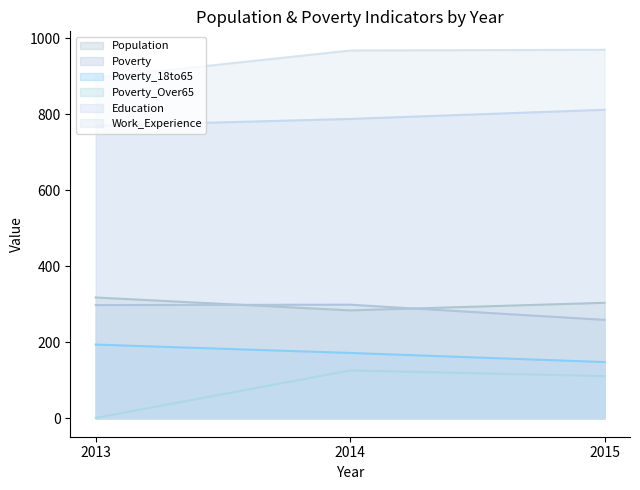

Between 2014 and 2015, which is larger?

2015